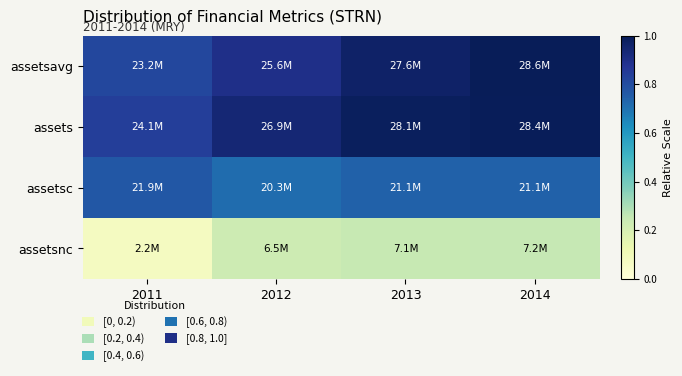

Reading left to right, what are all the values shown in this chart?

assetsavg: 2011=0.8	2012=0.9	2013=1.0	2014=1.0
assets: 2011=0.8	2012=0.9	2013=1.0	2014=1.0
assetsc: 2011=0.8	2012=0.7	2013=0.7	2014=0.7
assetsnc: 2011=0.1	2012=0.2	2013=0.2	2014=0.3